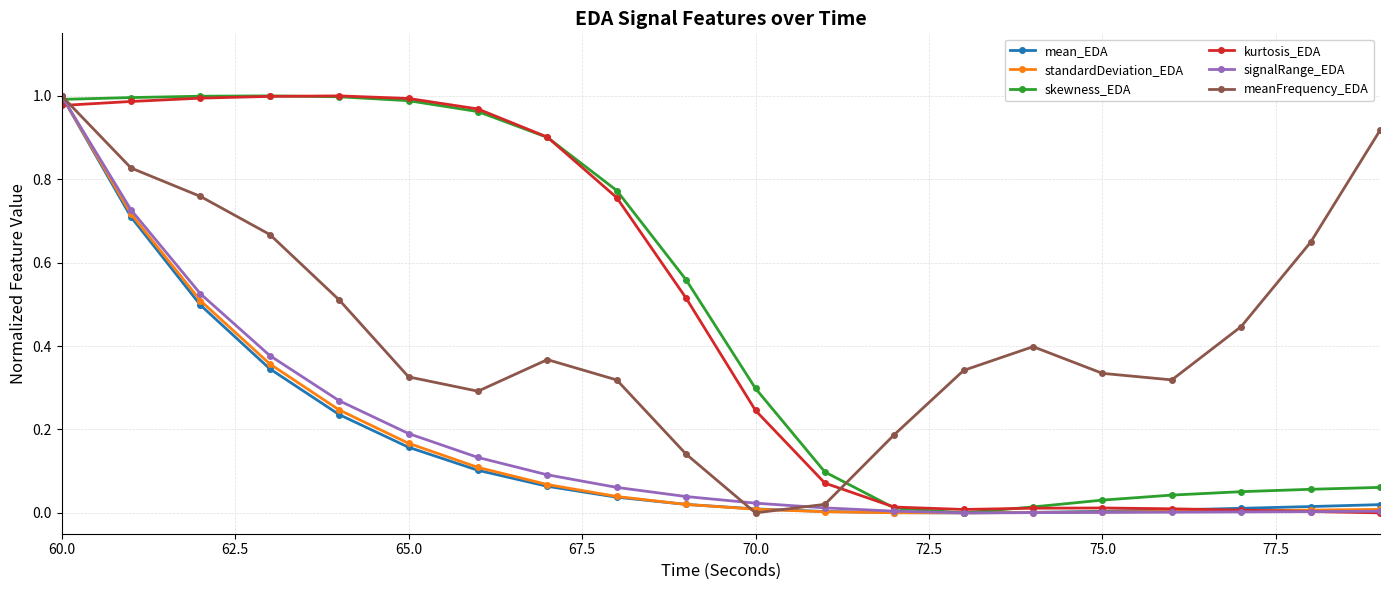

The value of kurtosis_EDA at 70.0 is 0.1. True or false?

False